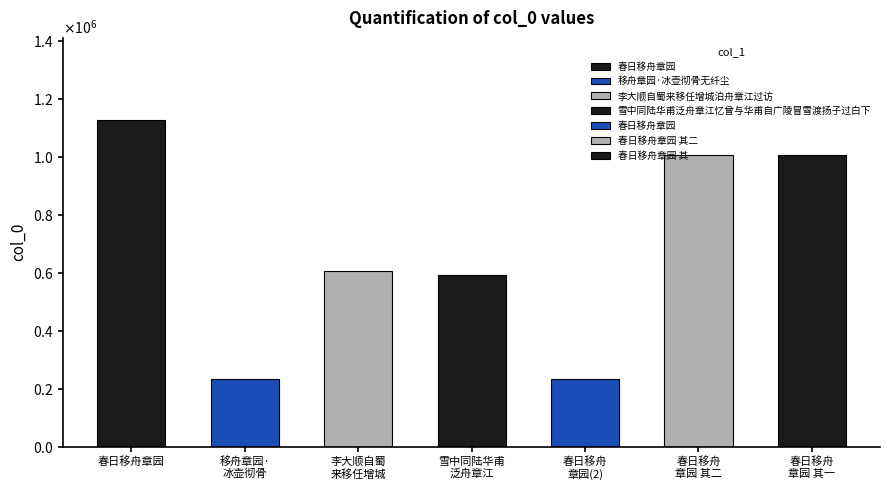

How many bars are there in total?

7